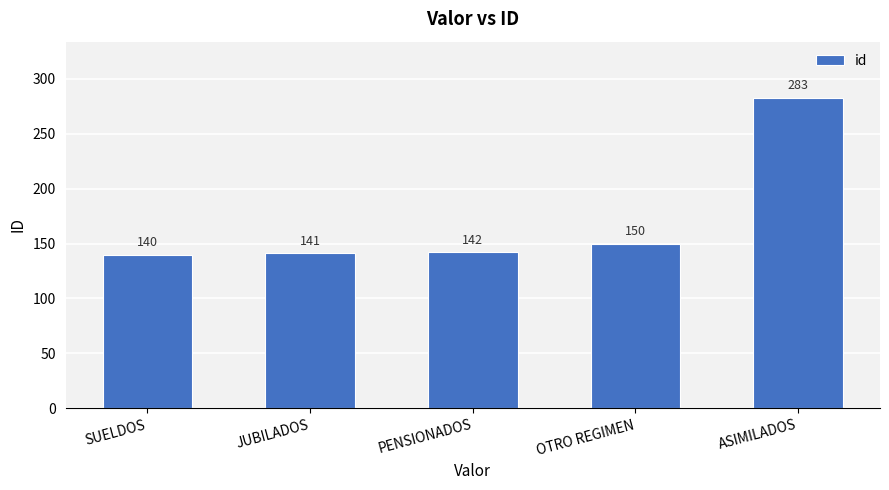

What is the value of the 1st bar from the left?

140